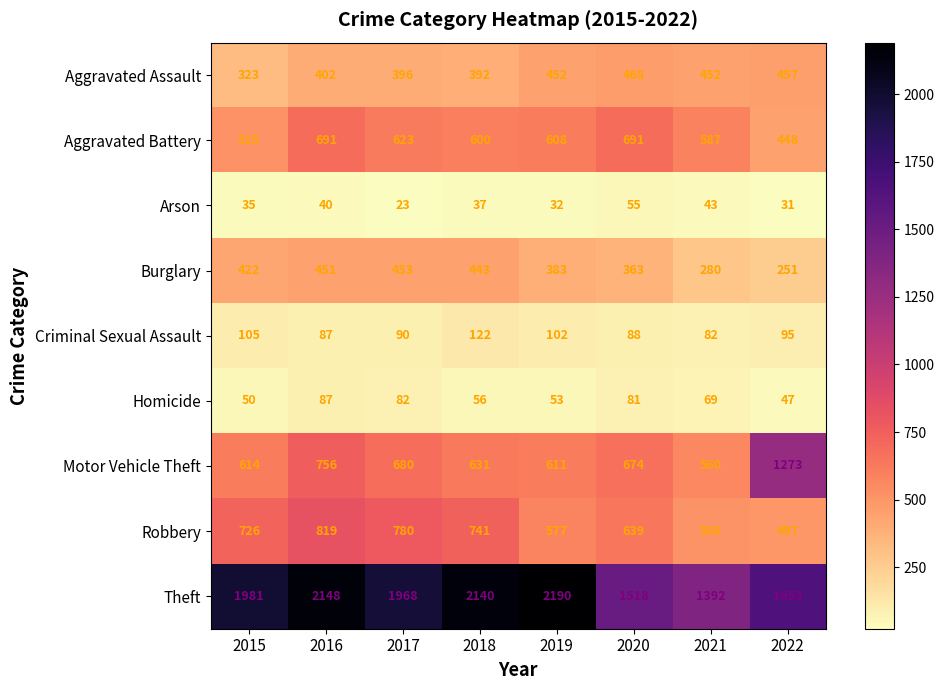

How many data points does each series have?

8